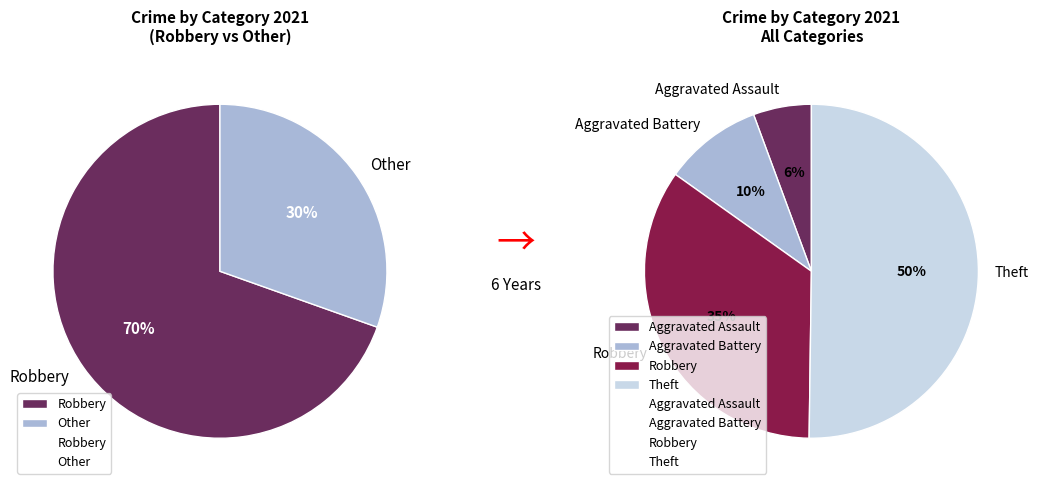

Which category has the smallest portion of the pie?

Aggravated Assault